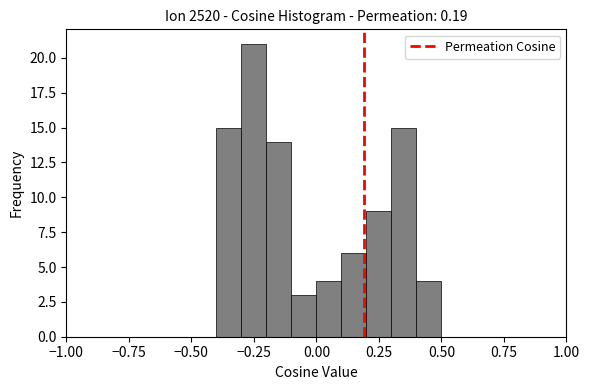

Read against the x-axis, roughly where is the centre of the tallest bar?

-0.25